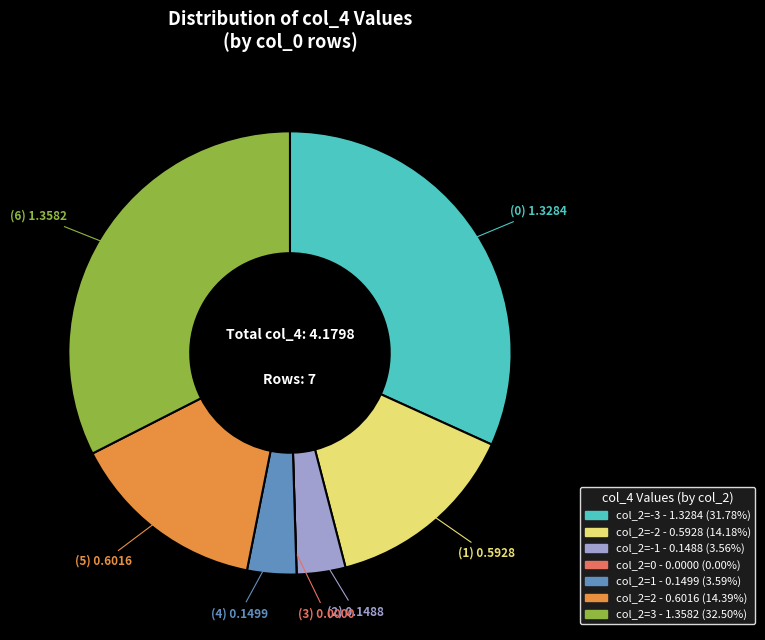

Is there a majority slice in this chart?

No